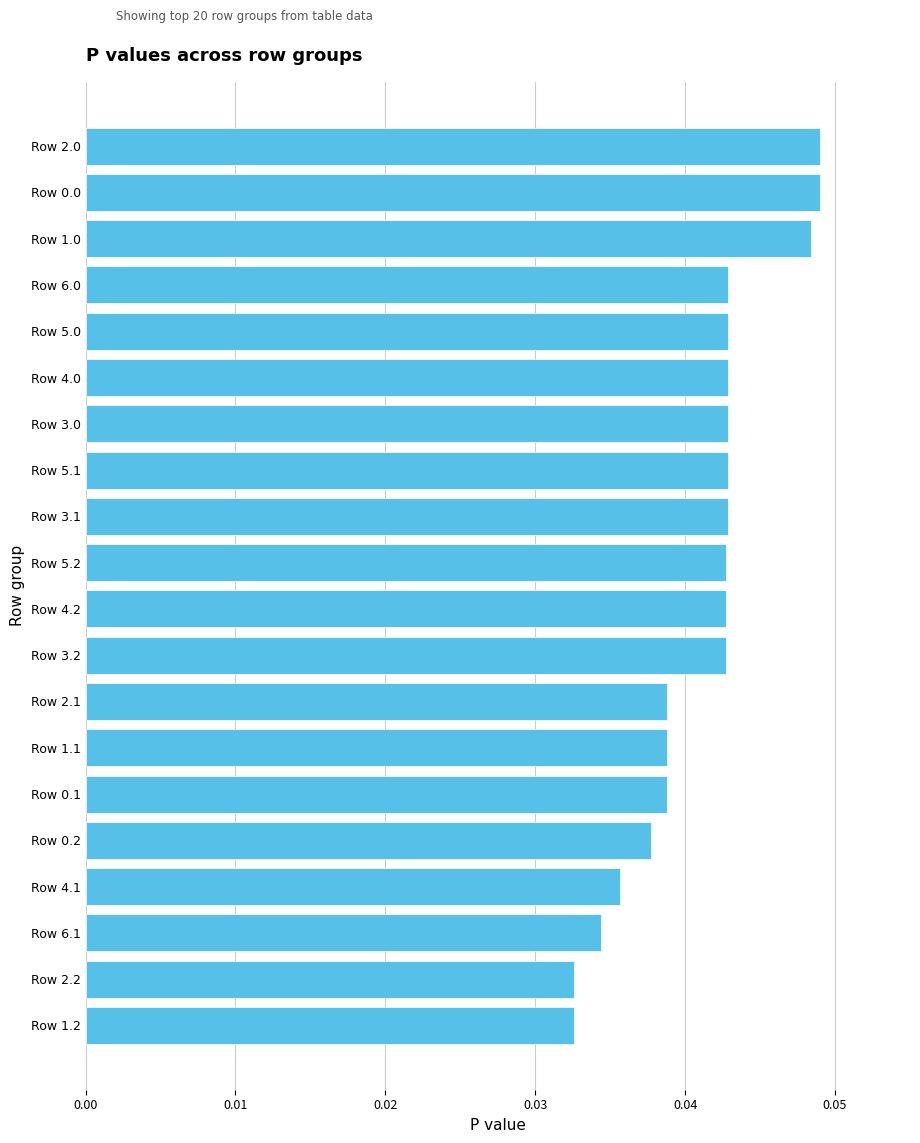

What is the sum of all values?

0.8